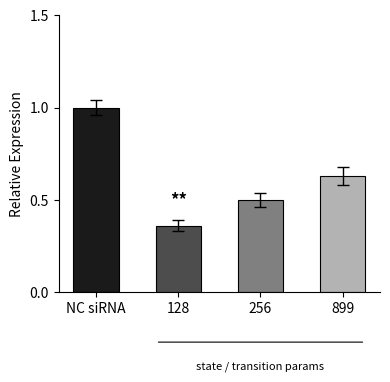

Is it true that the value at NC siRNA is 1.5?

False